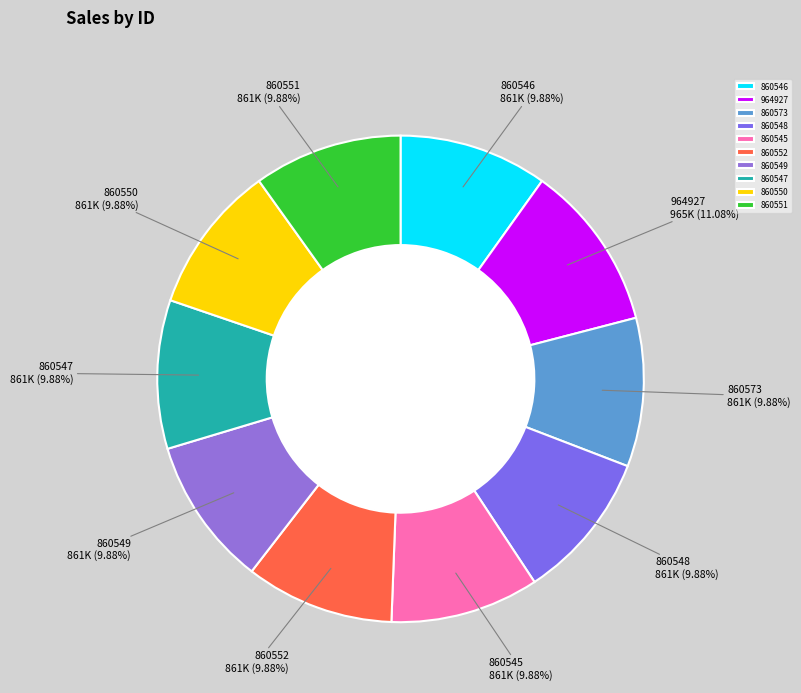

To the nearest percent, what percentage of the pie is 860551?

10%